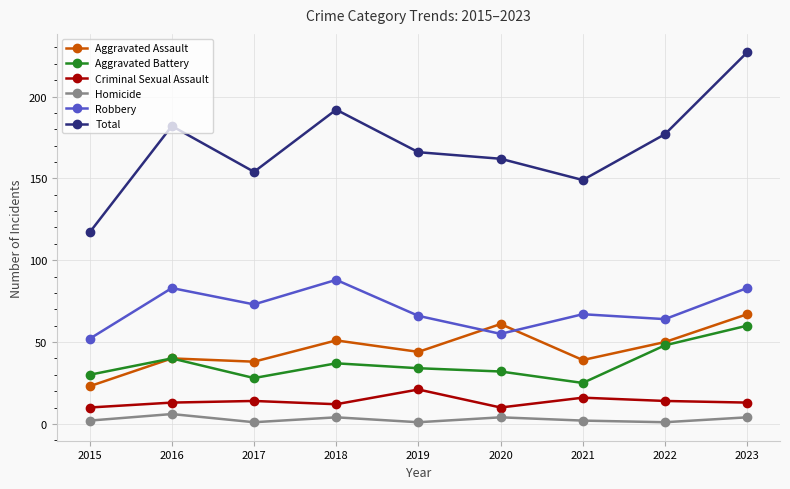

How many lines are shown in the chart?

6